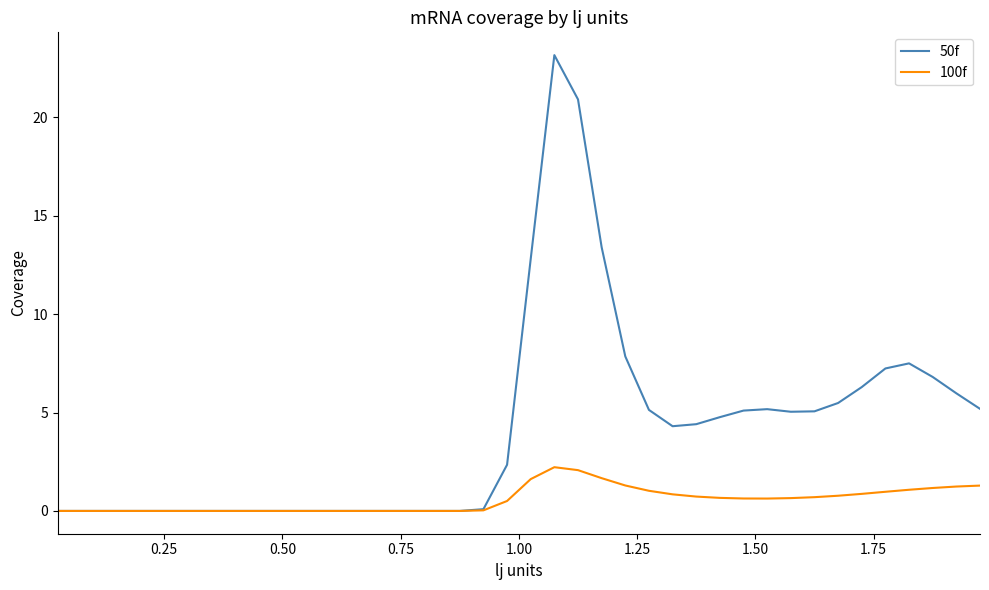

Rank the series by their maximum value, from highest to lowest.

50f, 100f